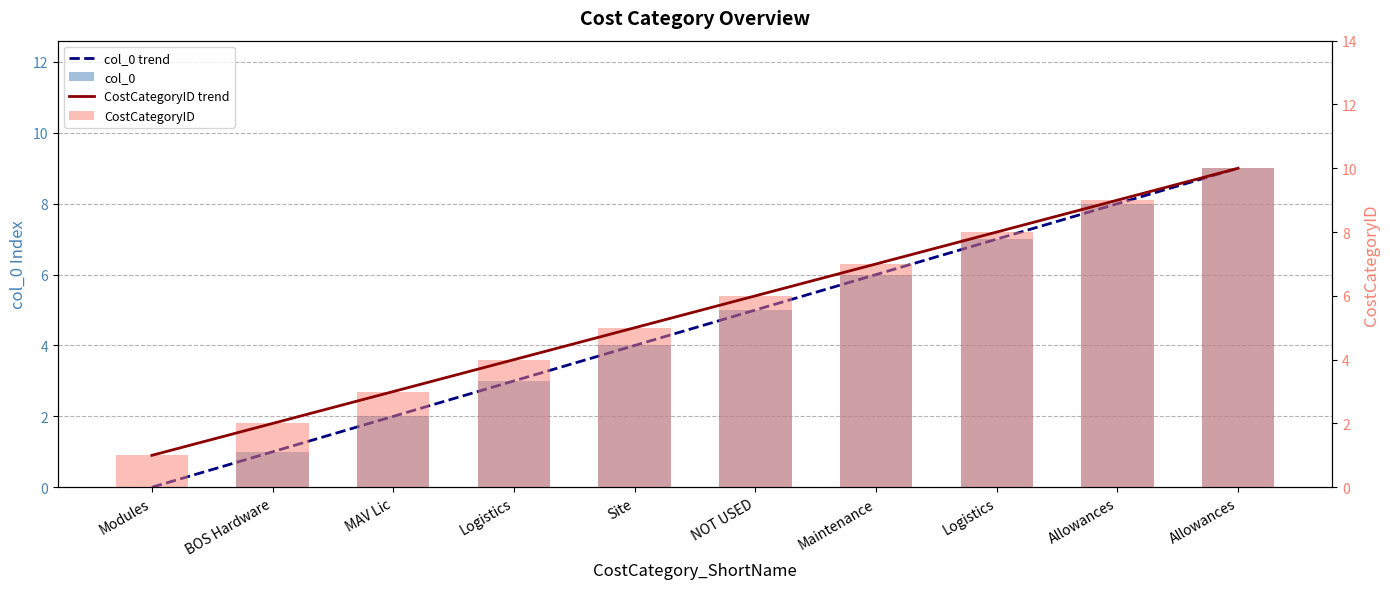

What is the label of the 4th bar from the right?

Maintenance